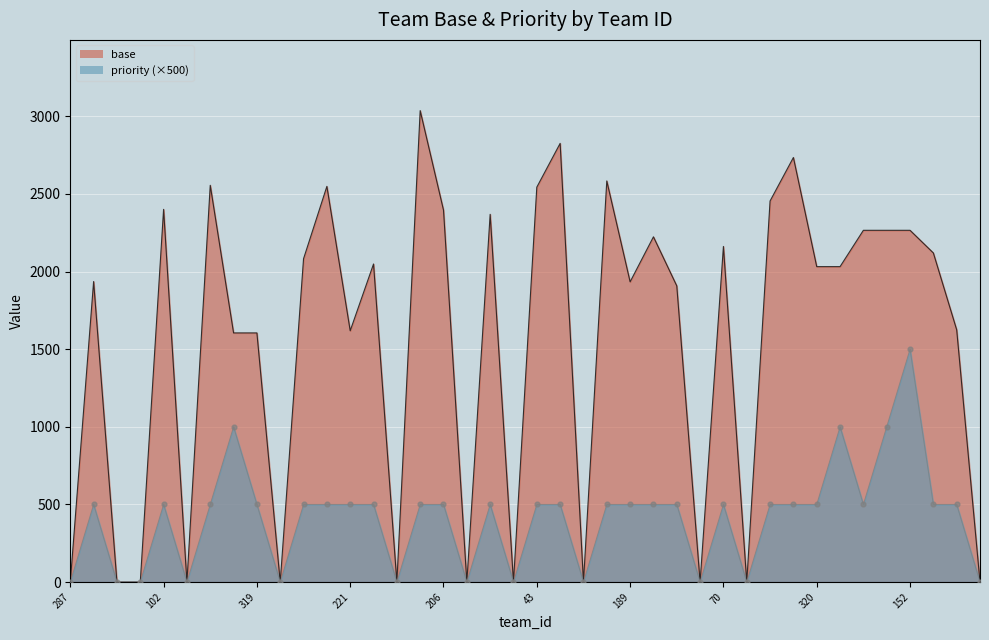

Is the value of base at 264 greater than the value of priority at 320?

No